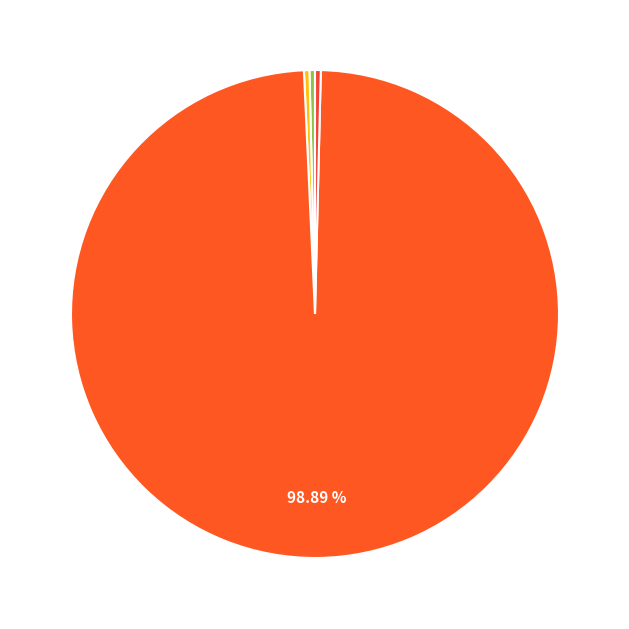

Which slice represents more than half of the pie?

Training Time